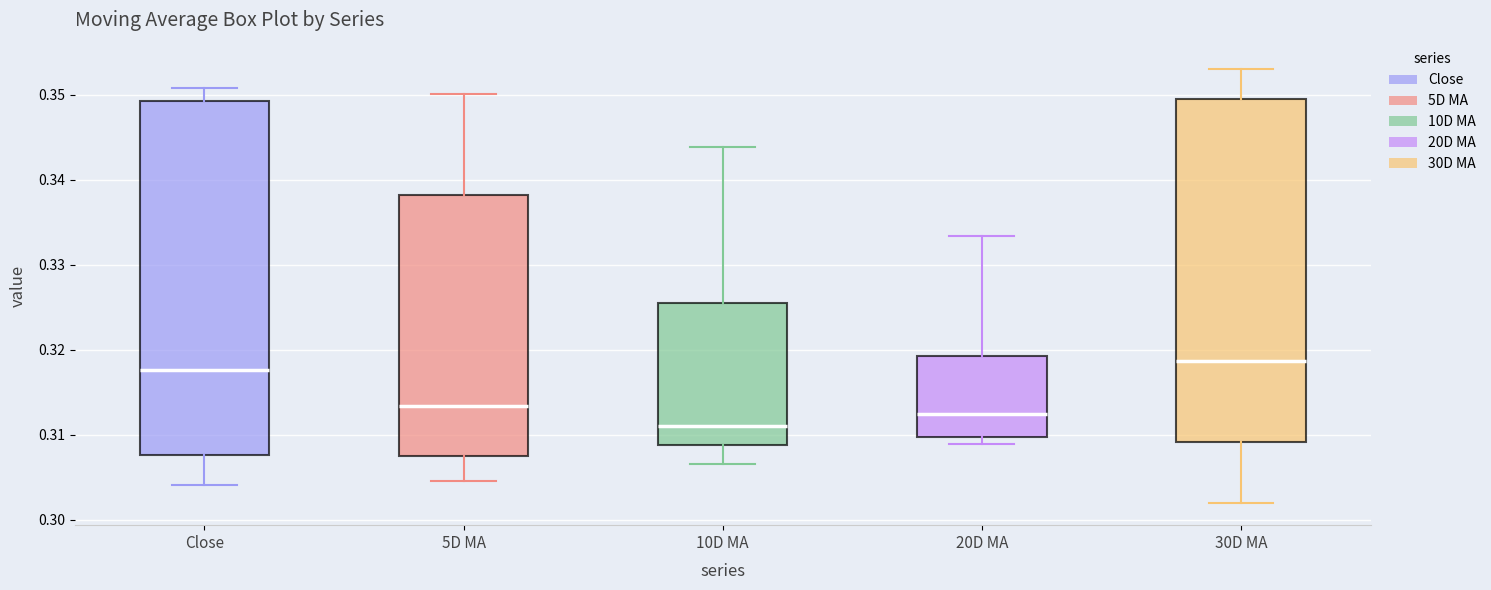

Which box is the tallest, from its lower edge to its upper edge?

Close